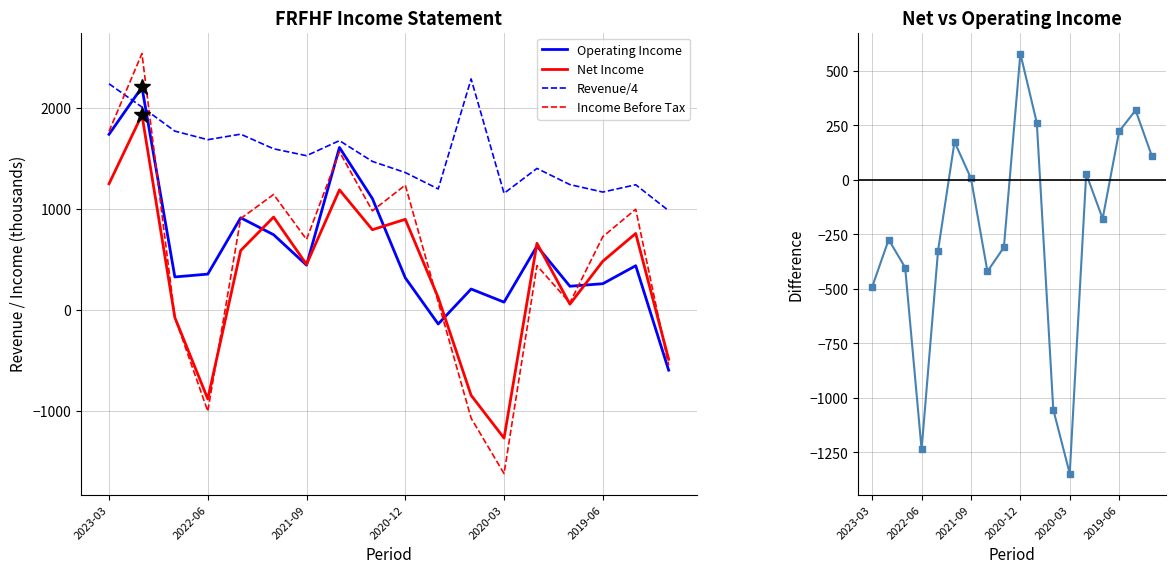

What is the sum of all Net - Operating Income values?

-4331.6